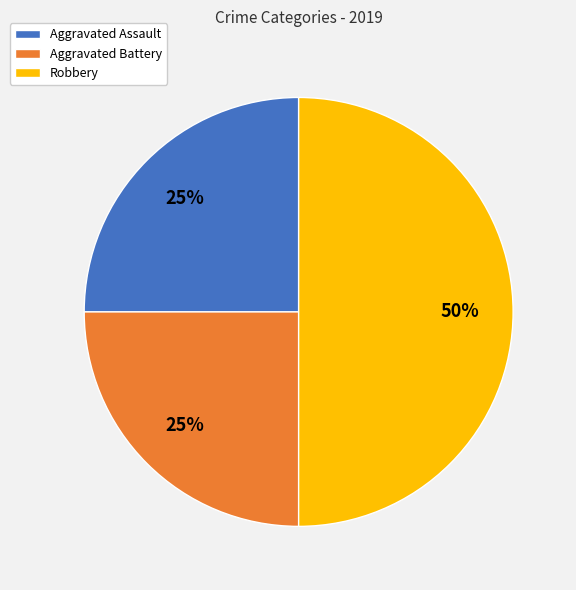

True or false: Aggravated Assault accounts for 18% of the total.

False